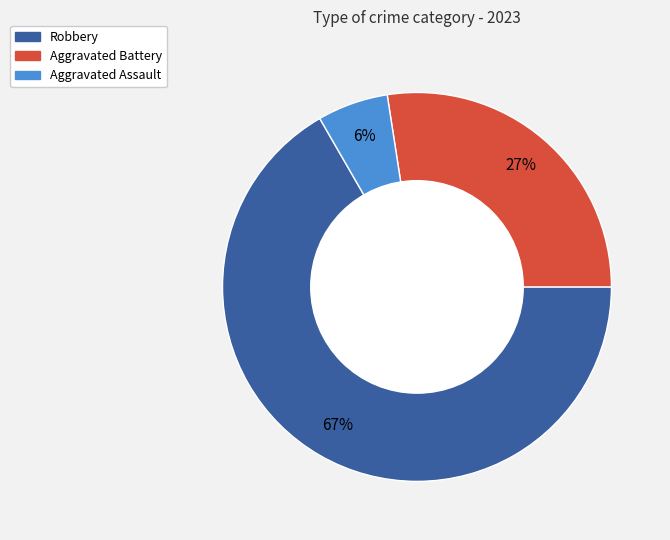

To the nearest percent, what is the average slice percentage?

33%